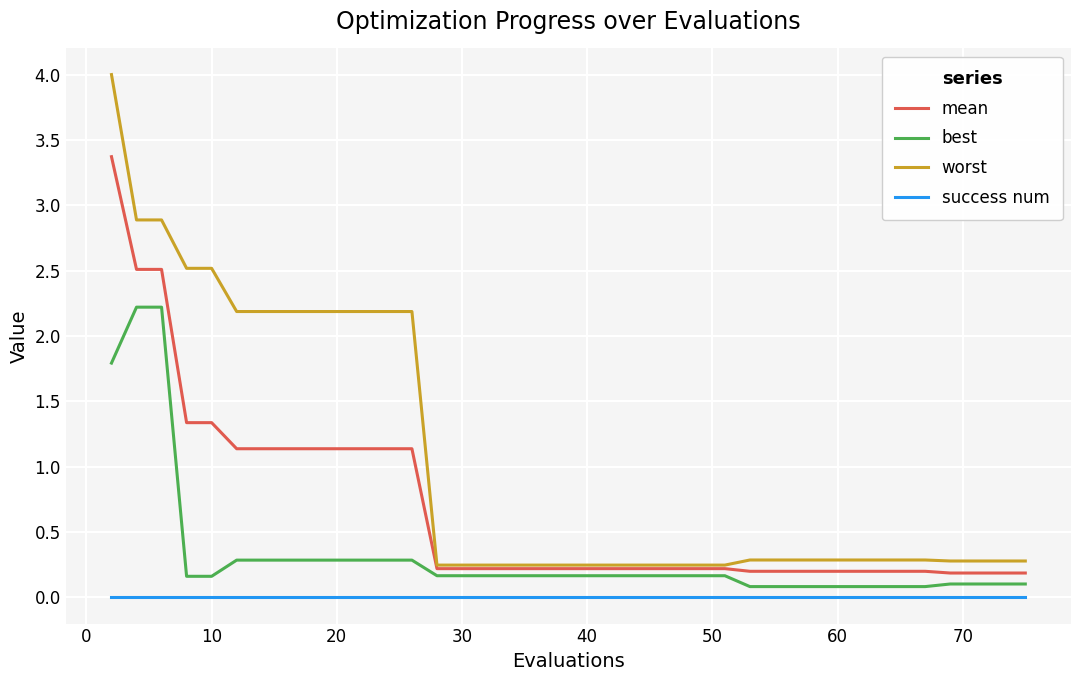

Rank the series by their average value, from lowest to highest.

success num, best, mean, worst